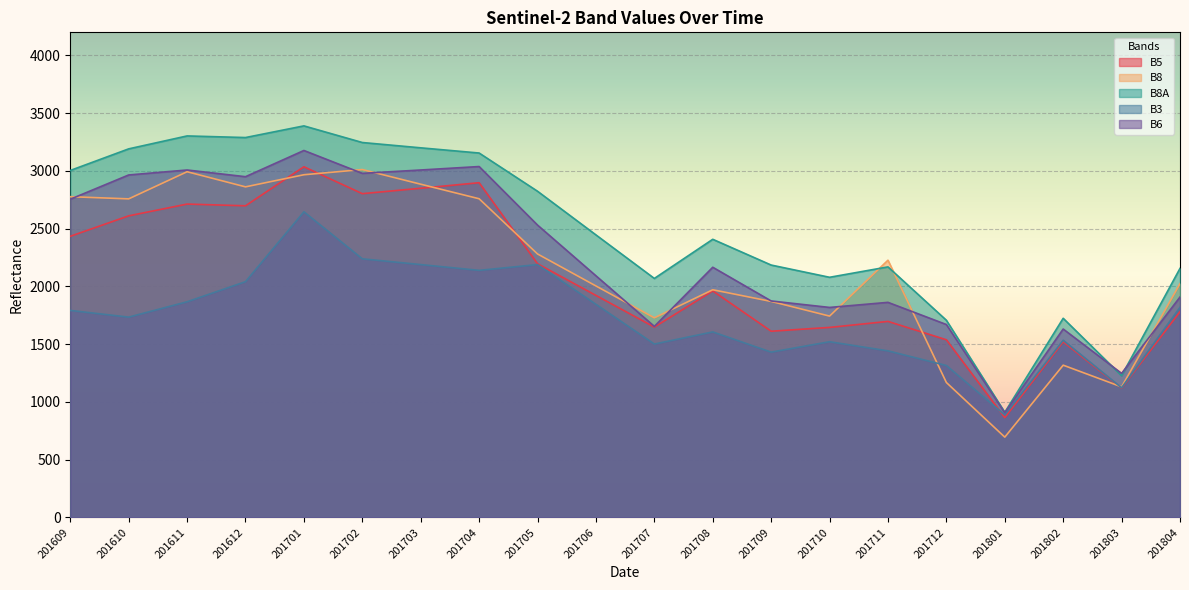

Which label corresponds to the smallest value in the chart?

201801